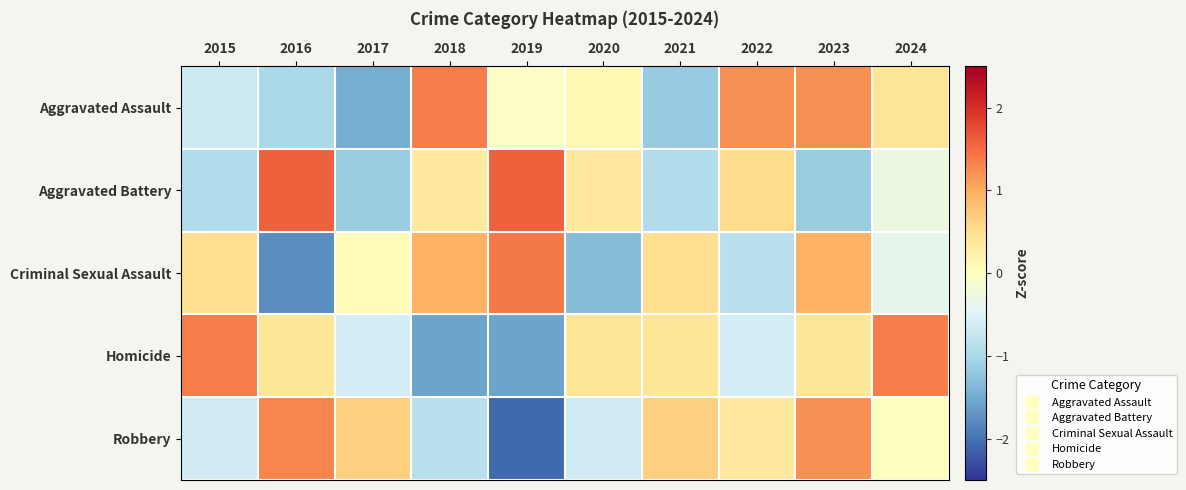

Between 2018 and 2022, which is larger?

2018